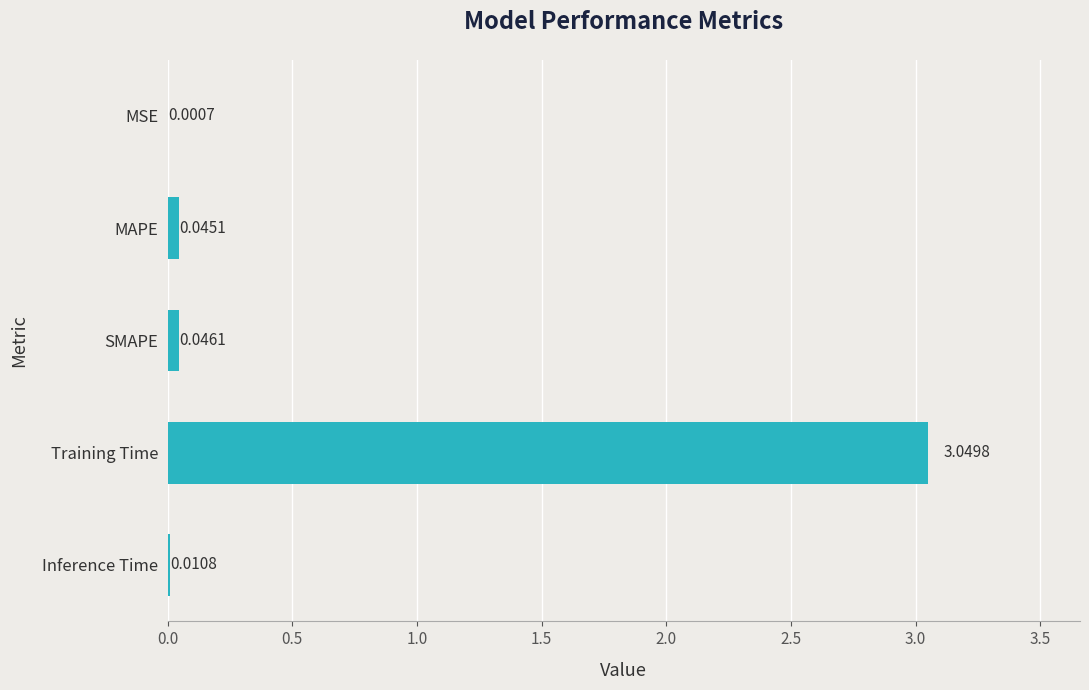

Which label corresponds to the largest value in the chart?

Training Time